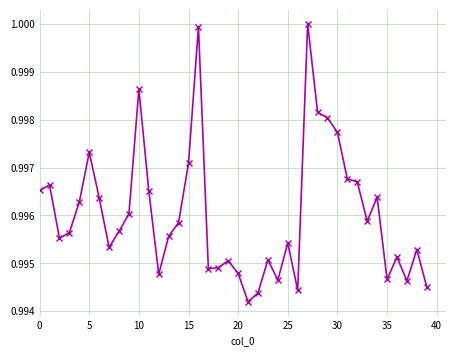

True or false: there are more than 2 points higher than both neighbors.

True